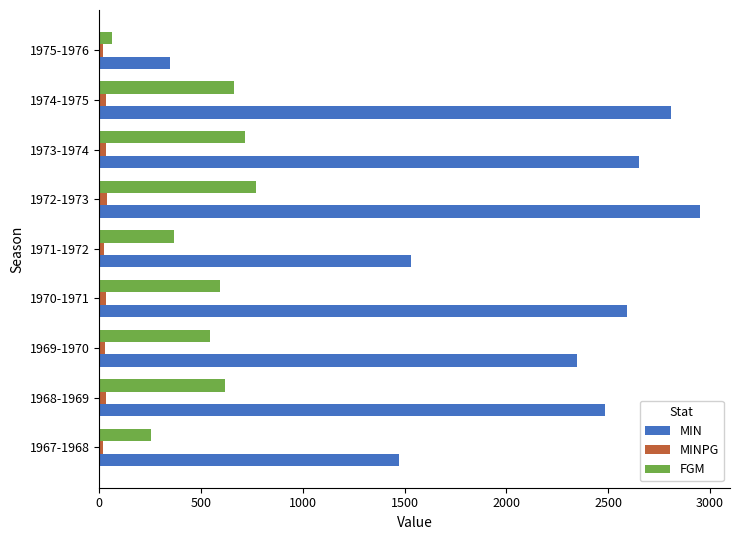

How many data points in MIN are less than 2484?

4